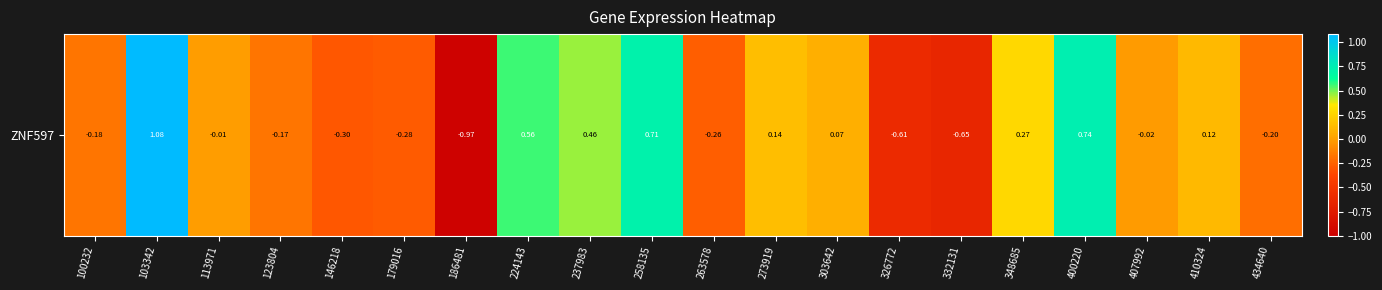

Rank the categories by value from lowest to highest.

186481, 332131, 326772, 146218, 179016, 263578, 434640, 100232, 123804, 407992, 113971, 303642, 410324, 273919, 348685, 237983, 224143, 258135, 400220, 103342